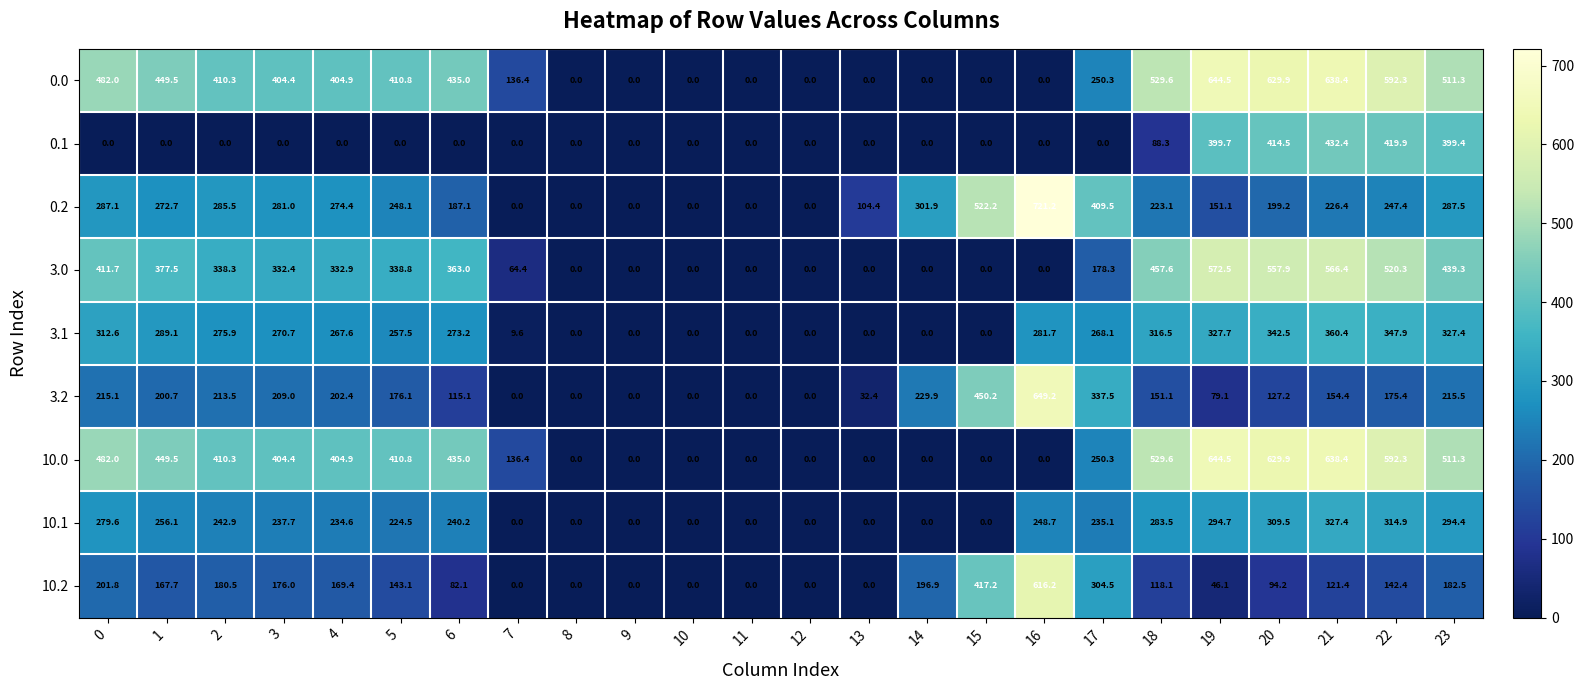

At which category is the sum across all series the highest?

21